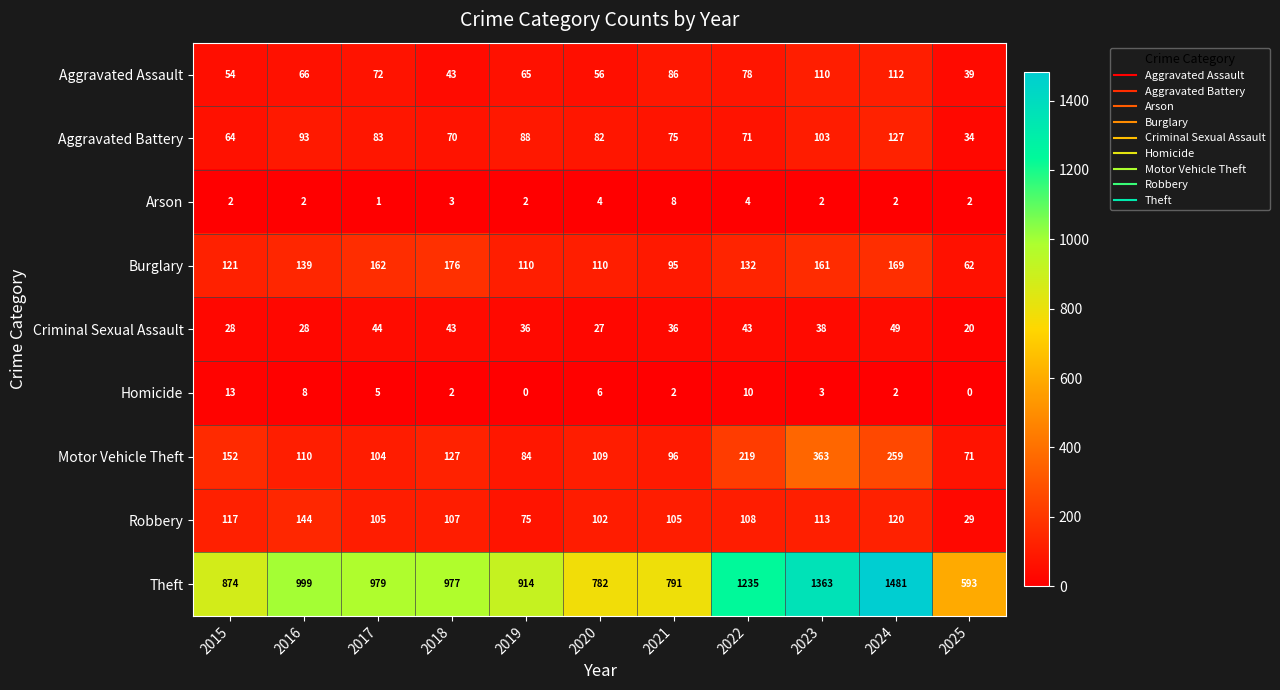

What is the total value across all series at 2020?

1278